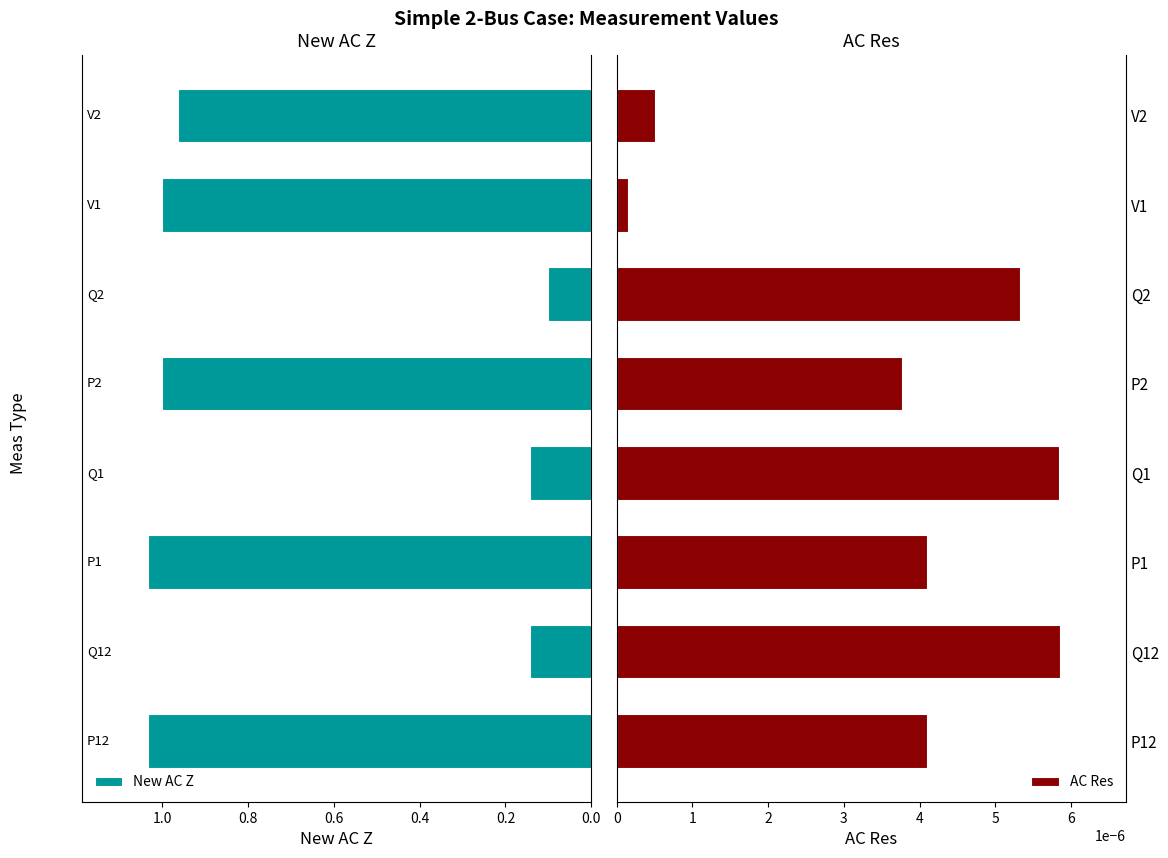

What is the difference between the highest and lowest values at P12?

1.0